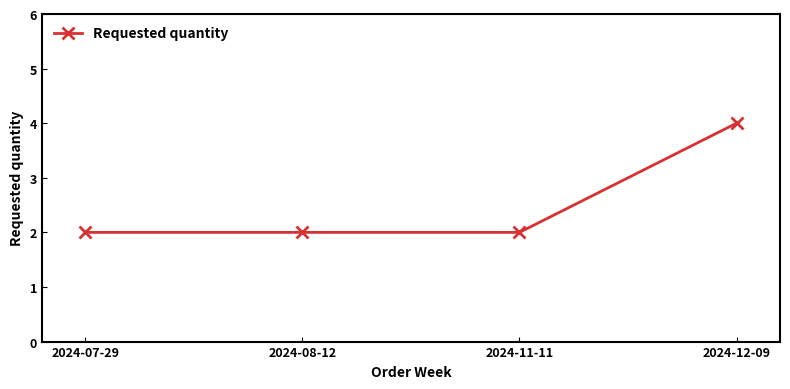

What value does the data have at 2024-08-12?

2